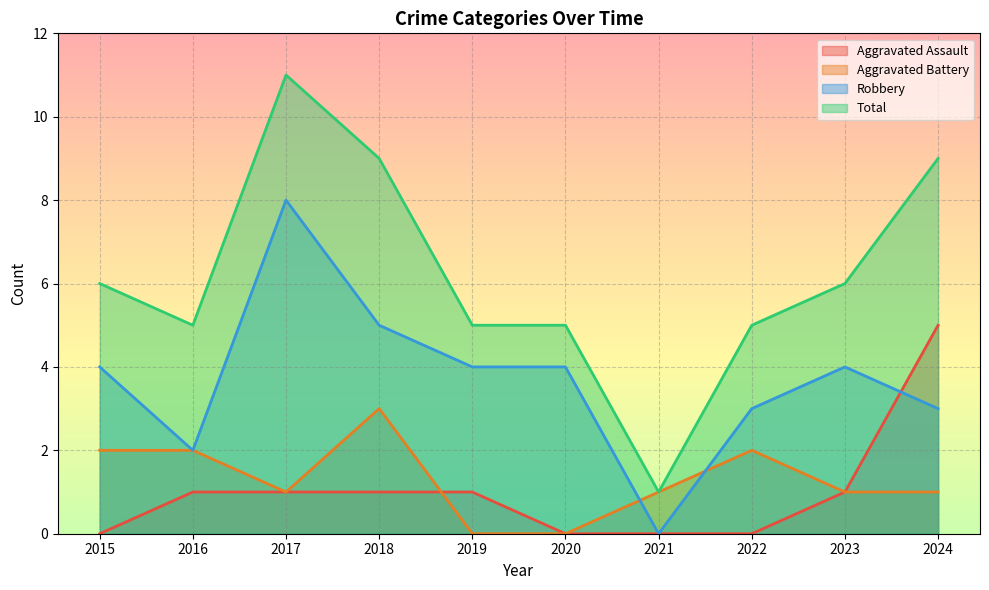

At which category is the sum across all series the highest?

2017